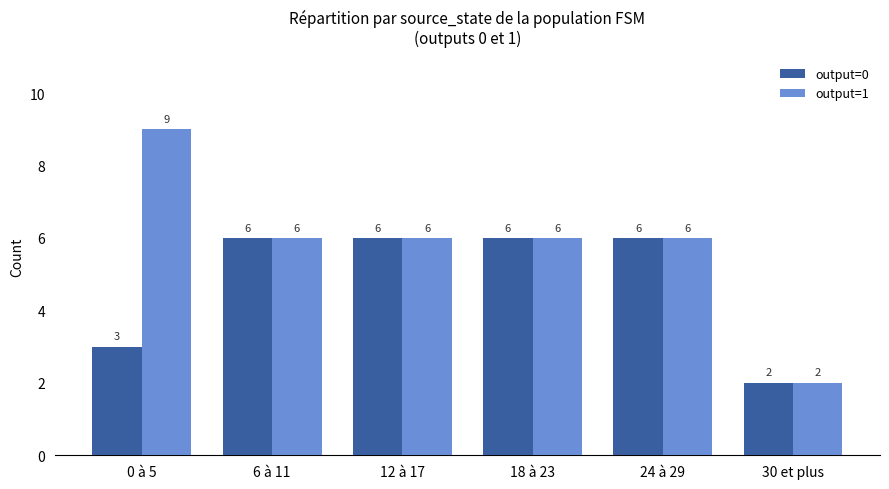

What is the difference between the maximum and minimum values in the output=1 series?

7